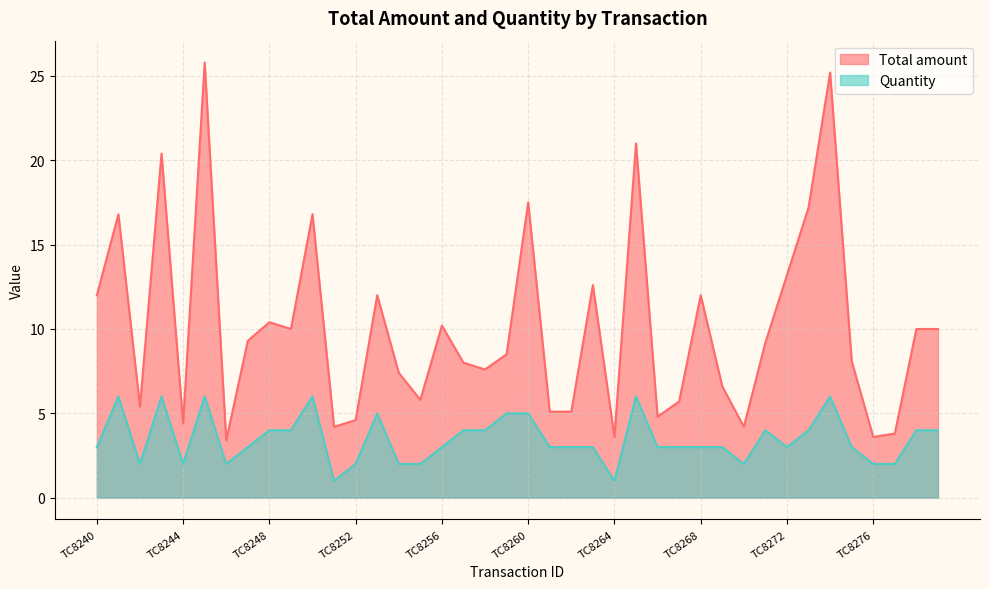

Which series has the widest spread of values?

Total amount